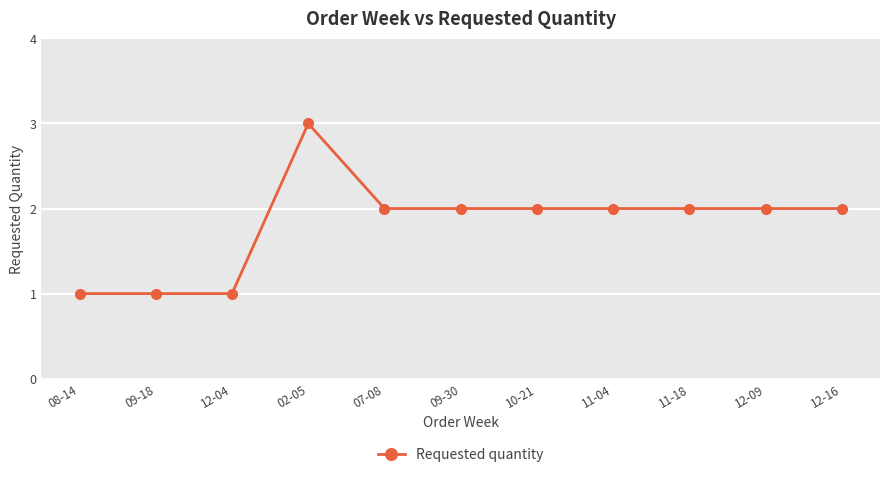

The chart shows a value of 0 at 12-04. True or false?

False